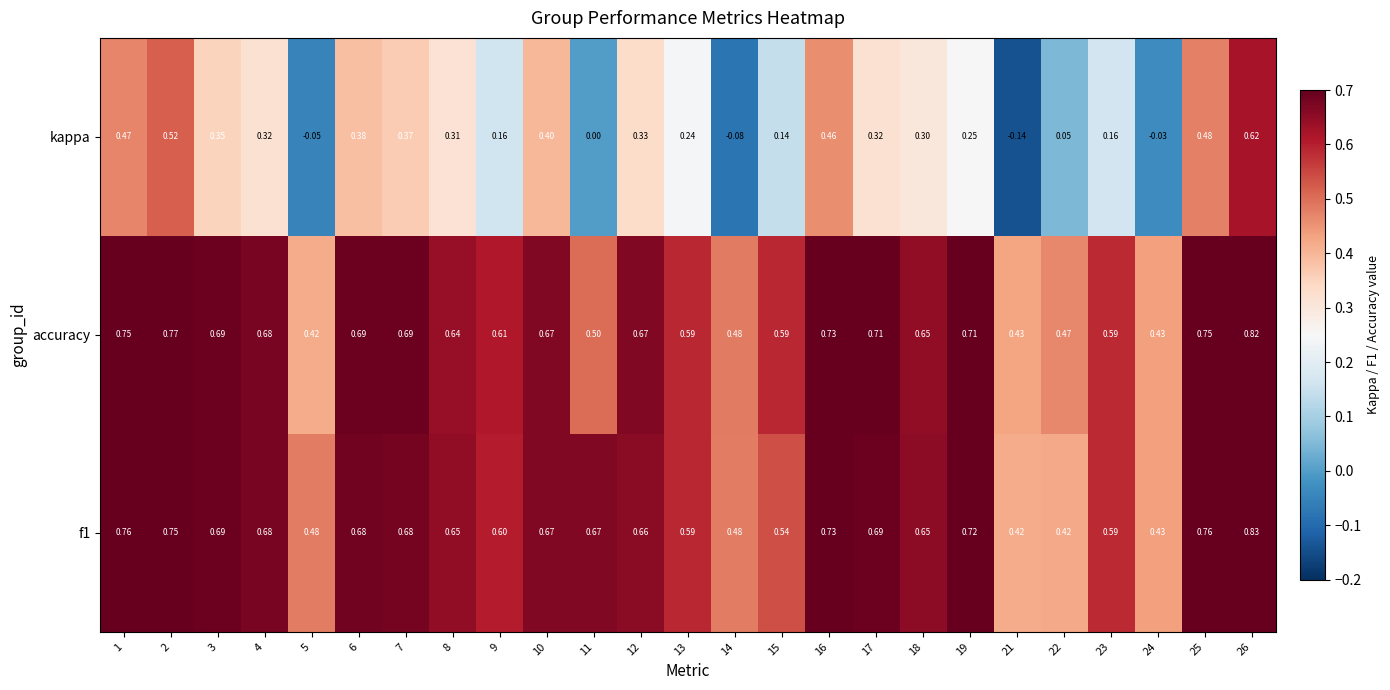

Which series has the largest range (max minus min)?

kappa